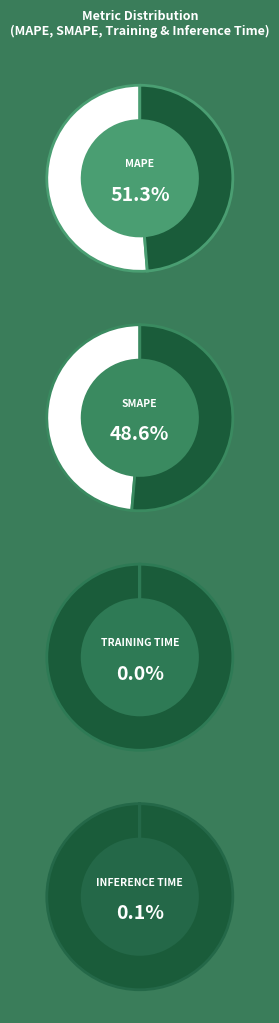

What is the largest slice in the pie chart?

MAPE